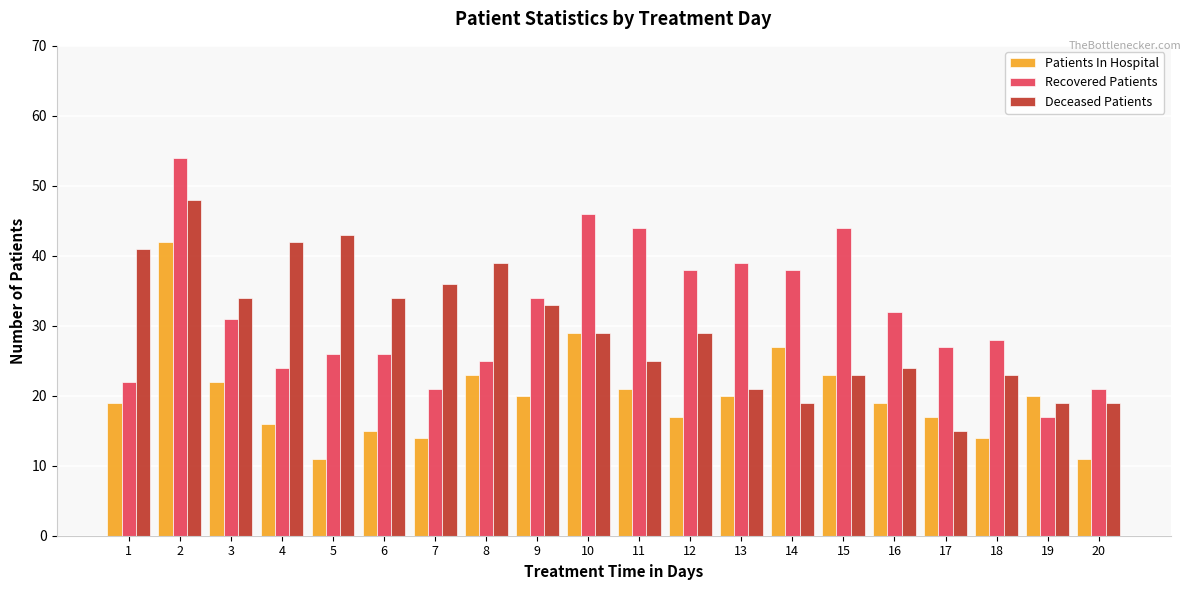

What is the maximum value for Patients In Hospital?

42